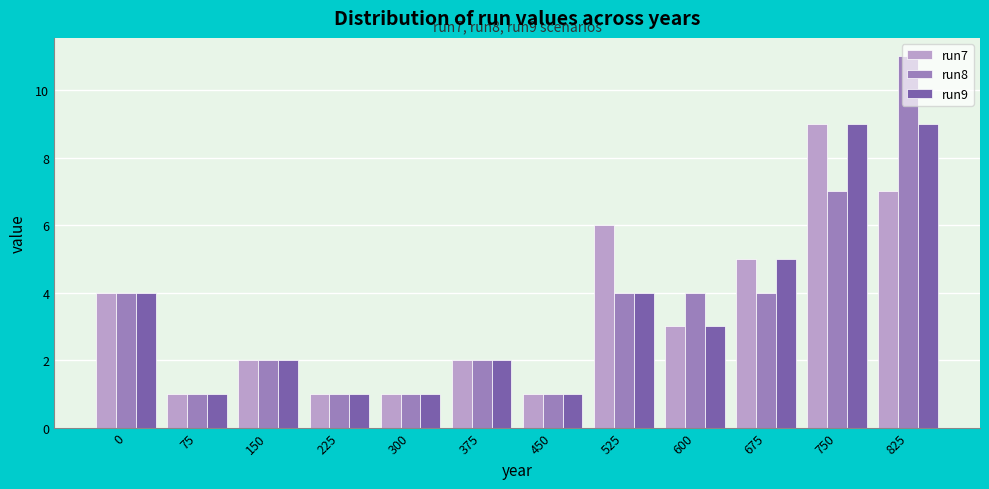

What is the average value of the run8 series?

4